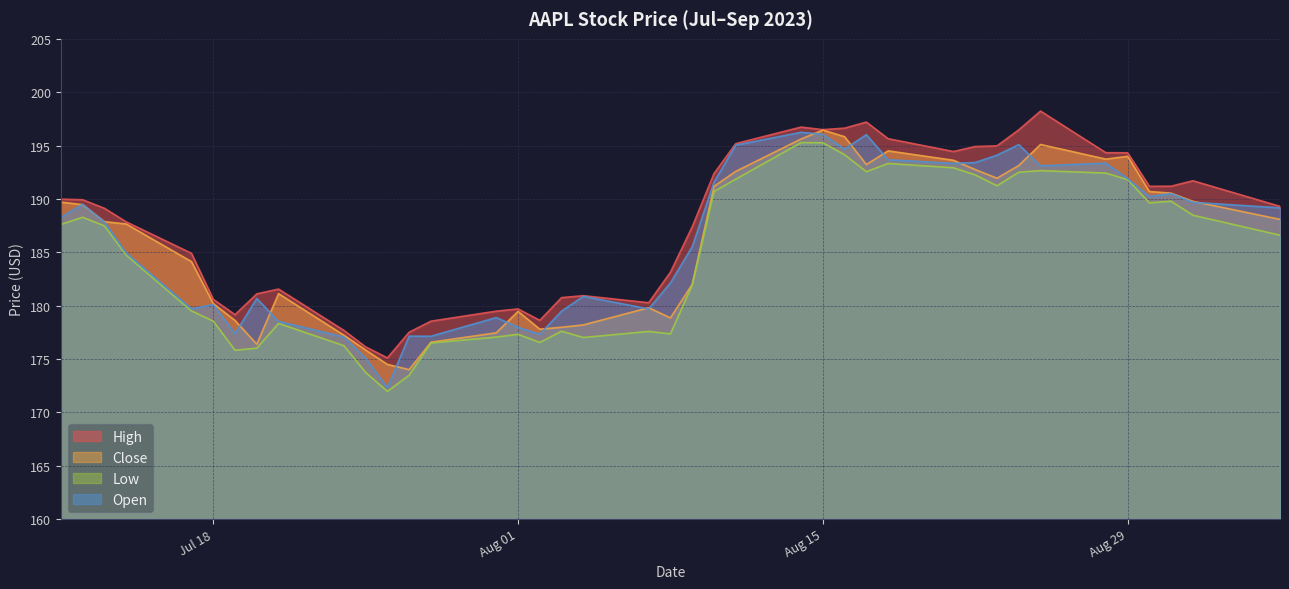

True or false: Open has a value of 180.1 at Jul 18.

True